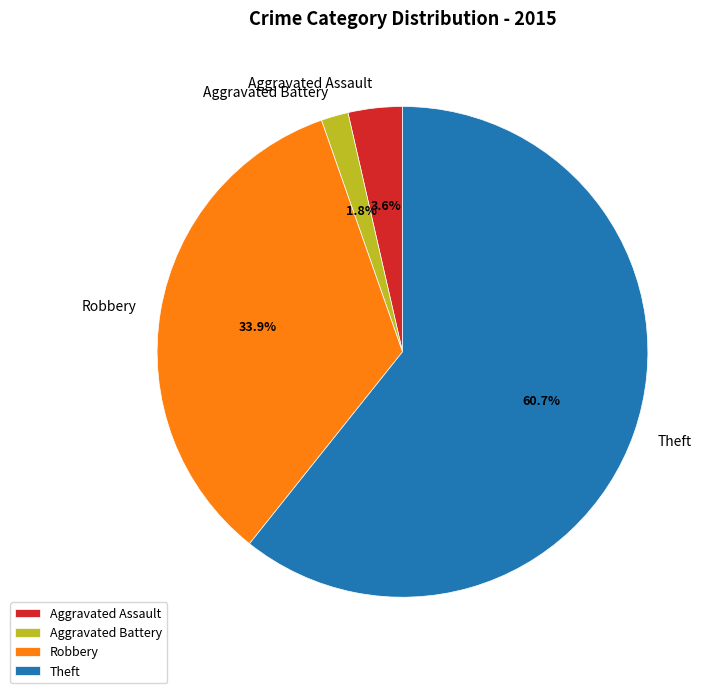

Is there a majority slice in this chart?

Yes